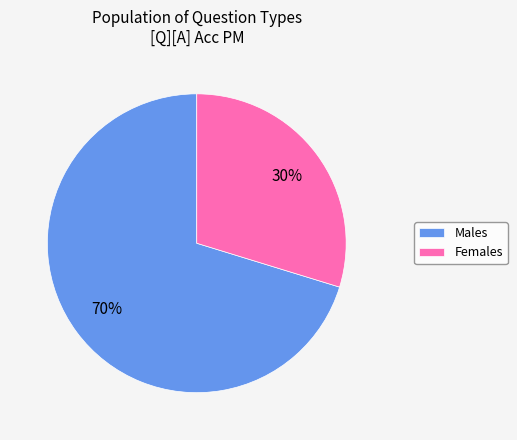

How many segments does this pie chart have?

2